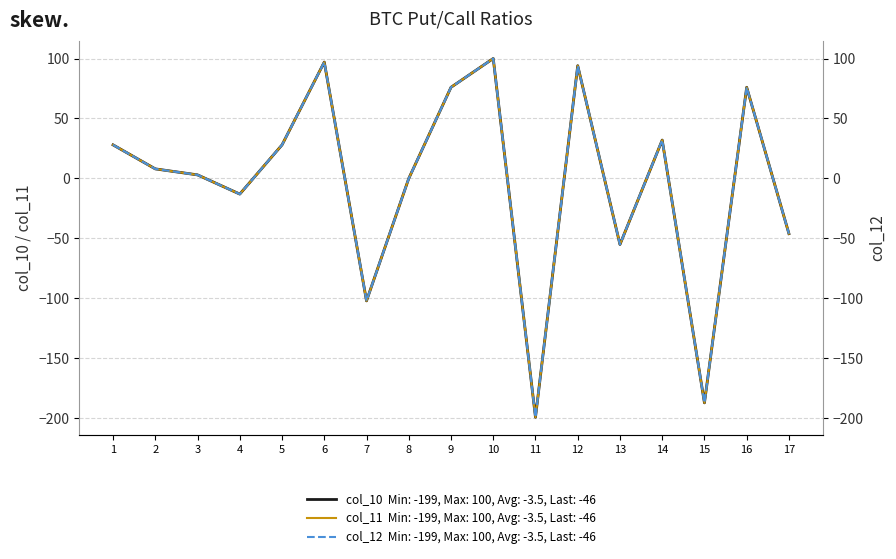

How many lines are shown in the chart?

3